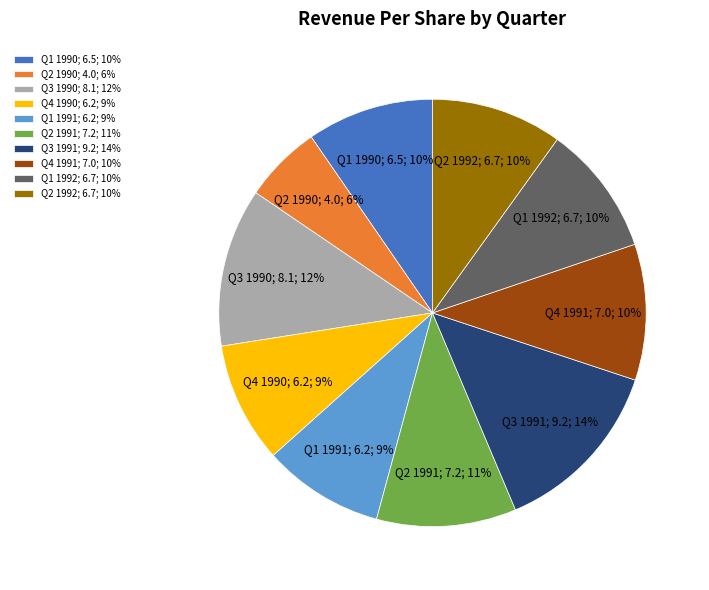

What percentage is the Q3 1990 slice, to the nearest percent?

12%